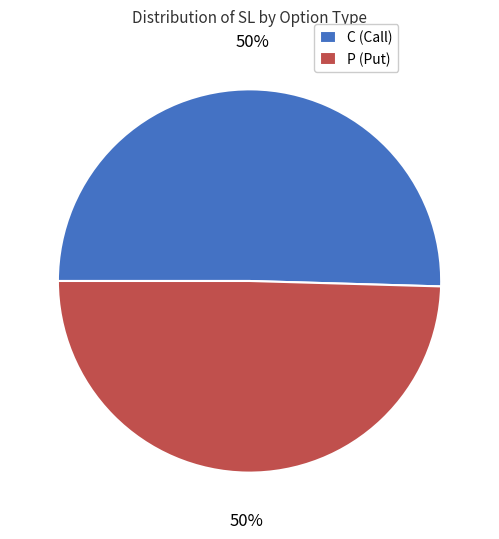

The P (Put) slice represents 50% of the pie. True or false?

True